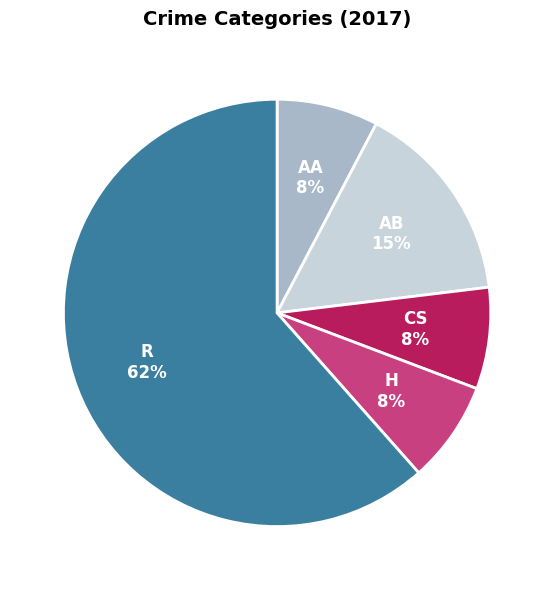

To the nearest percent, what is the average slice percentage?

20%